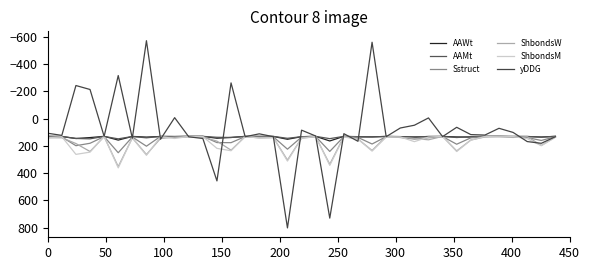

Which series has the largest total across all categories?

ShbondsM